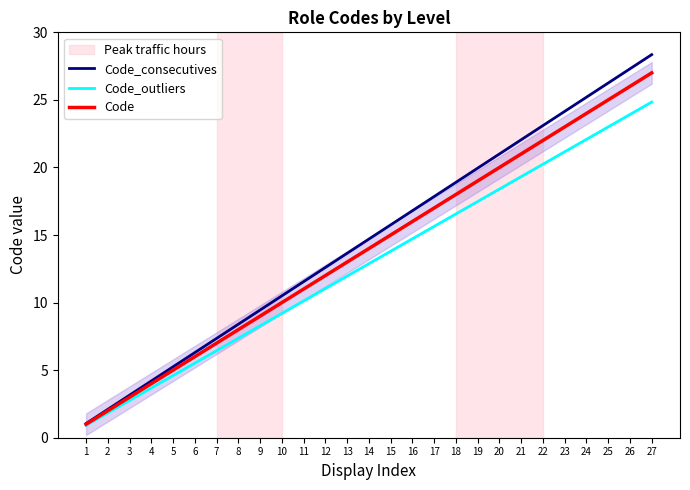

True or false: Code_consecutives and Code intersect in this chart.

False